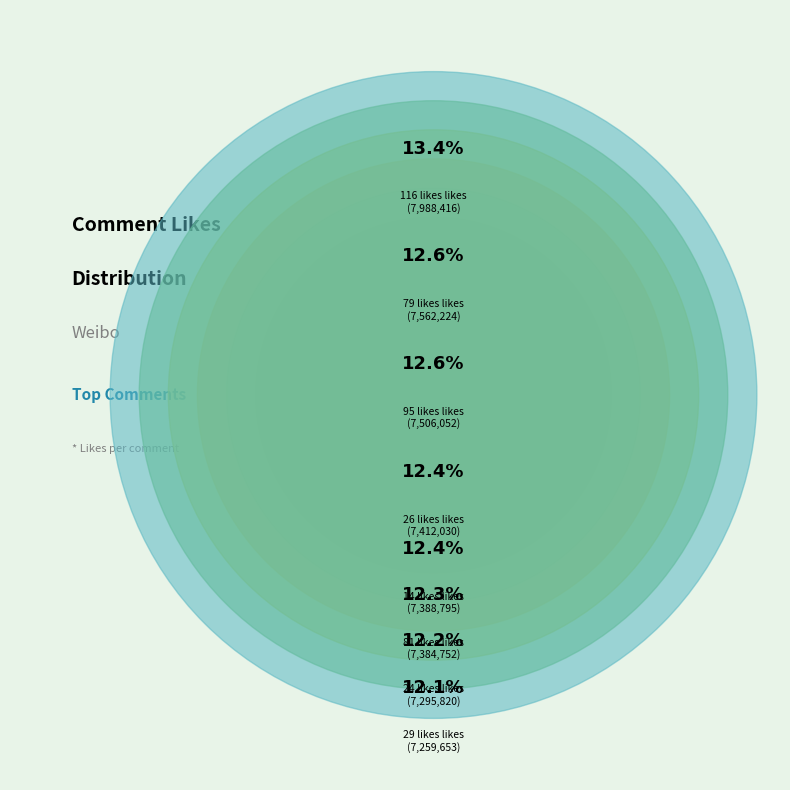

The 24 slice represents 12% of the pie. True or false?

True